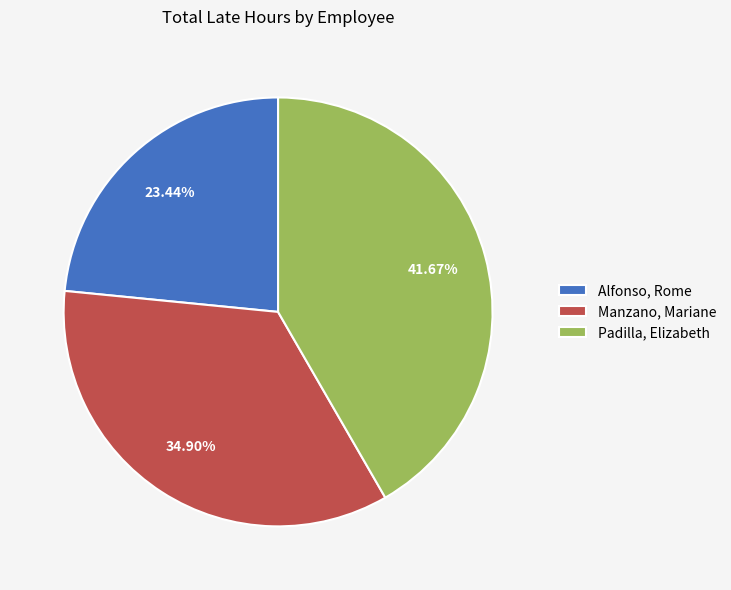

What portion of the pie excludes Padilla, Elizabeth?

58.3%